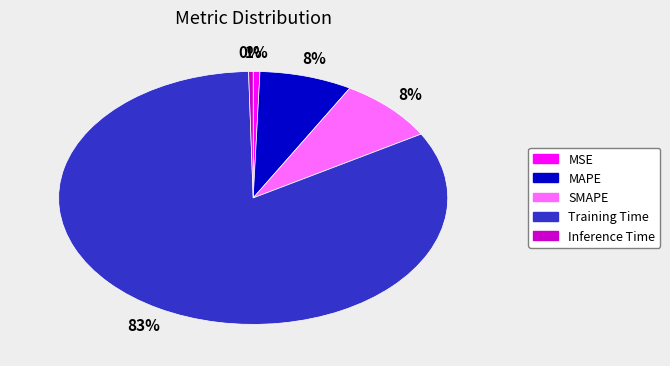

What percentage is the MAPE slice, to the nearest percent?

8%